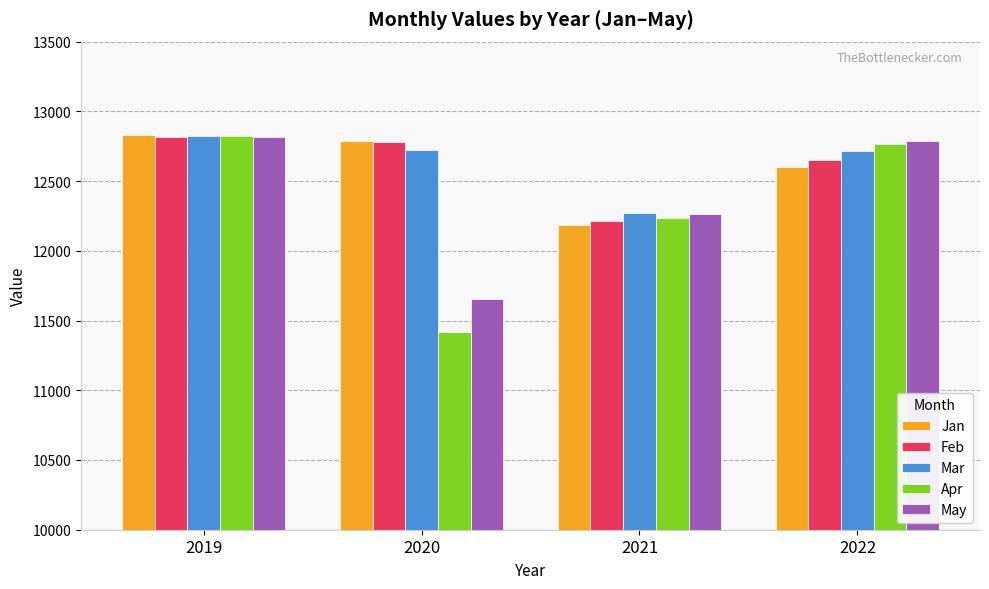

Is the value of Mar at 2022 greater than the value of Feb at 2022?

Yes